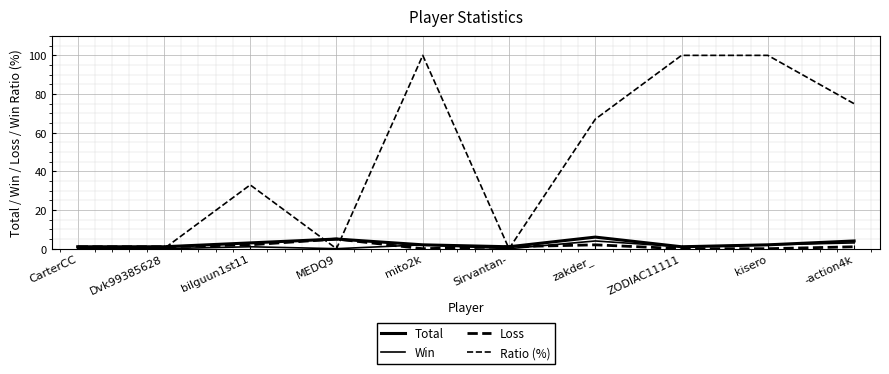

Reading left to right, list all the values displayed in this chart.

Total: 1	1	3	5	2	1	6	1	2	4
Win: 0	0	1	0	2	0	4	1	2	3
Loss: 1	1	2	5	0	1	2	0	0	1
Ratio (%): 0	0	33	0	100	0	67	100	100	75